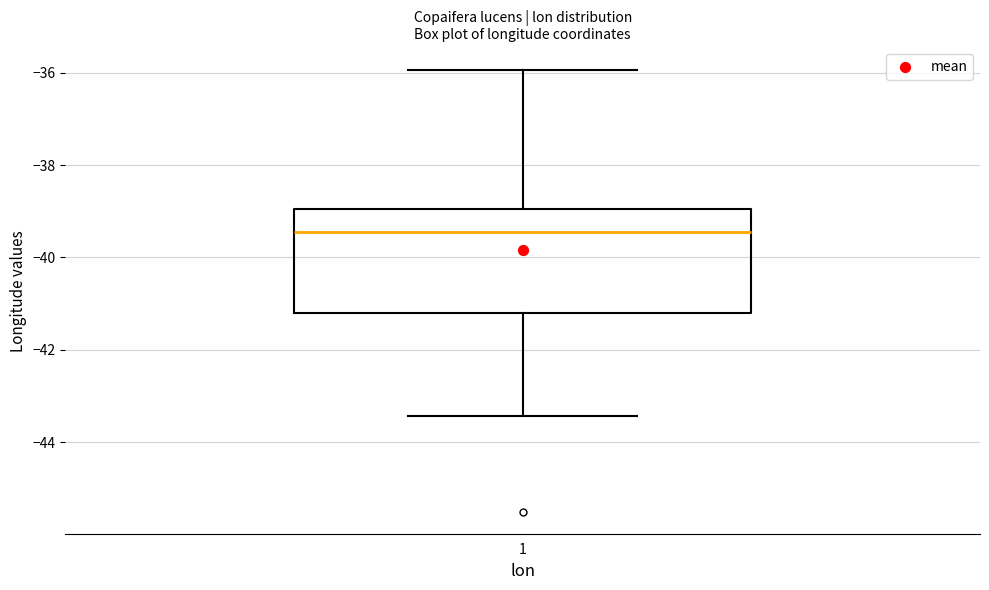

Transcribe this box plot: give where the median line is, the range the box spans, and where the two whiskers end, as read against the y-axis. The values are not printed on the chart, so give them approximately, as read against the axis.

median -39.4, box -41.2 to -39.0, whiskers -43.4 to -36.0